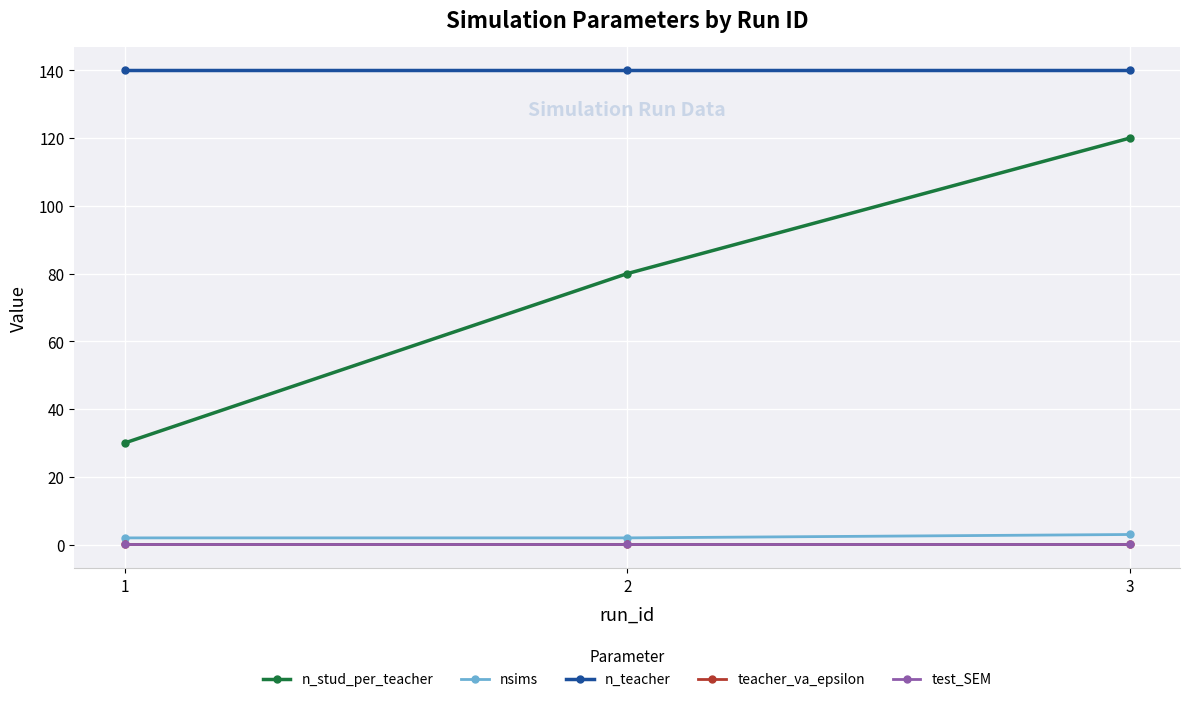

What are all the series names shown in the legend?

n_stud_per_teacher, nsims, n_teacher, teacher_va_epsilon, test_SEM